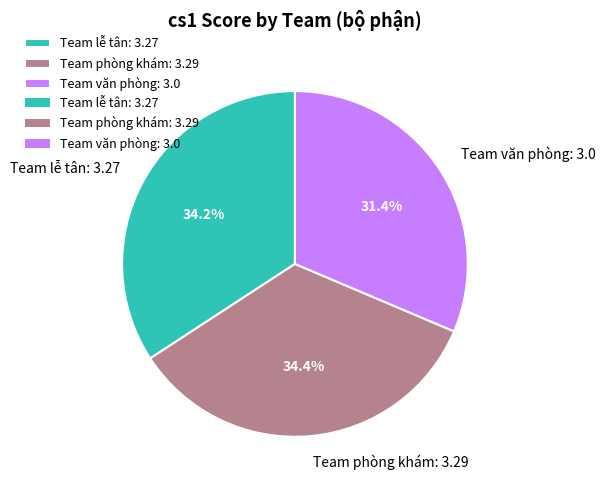

To the nearest percent, what percentage of the pie is Team văn phòng?

31%